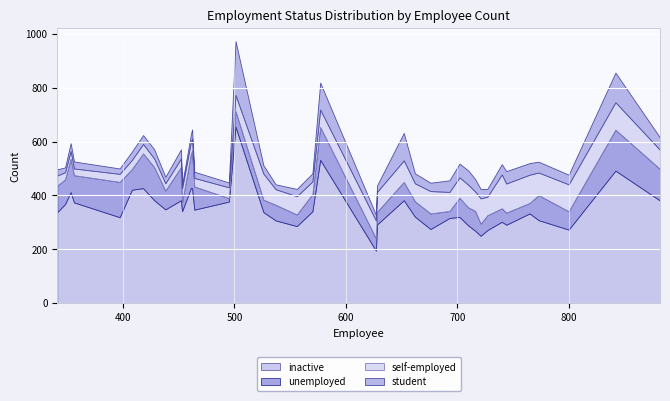

At which label does inactive reach its peak?

501